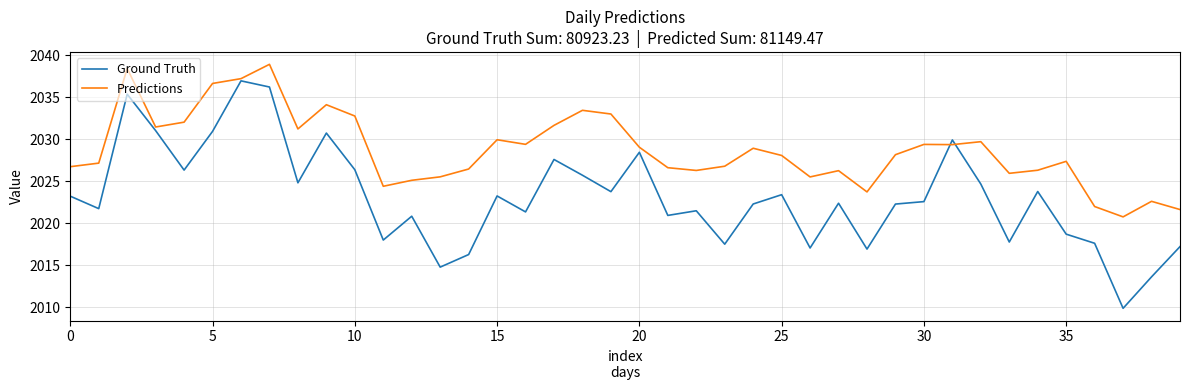

Rank the series by their average value, from highest to lowest.

Predictions, Ground Truth